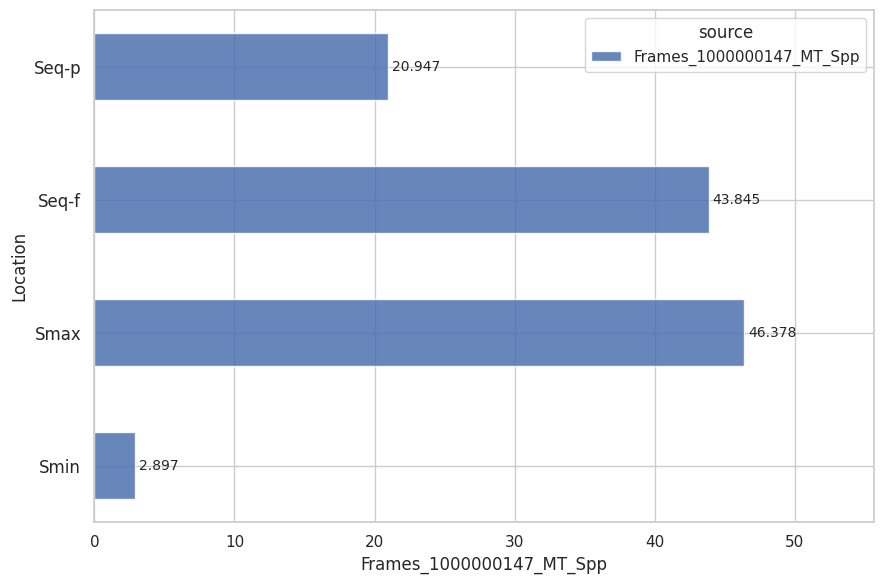

Which label corresponds to the smallest value in the chart?

Smin